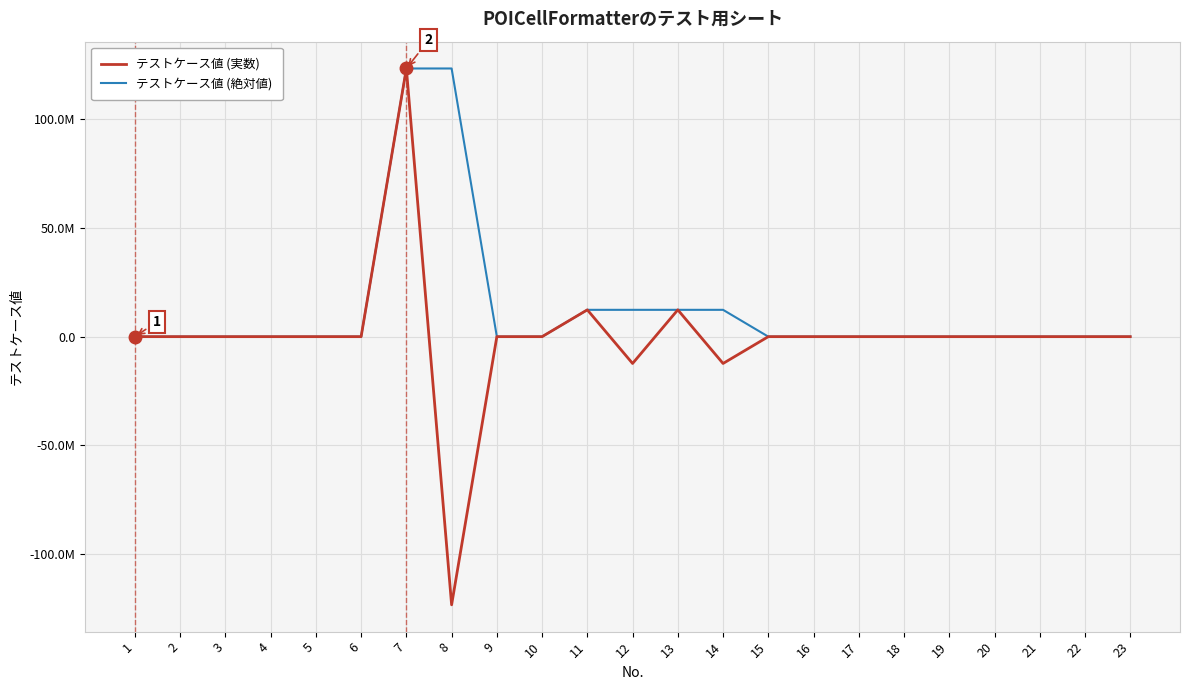

True or false: テストケース値 (絶対値) and テストケース値 (実数) cross at least once.

False